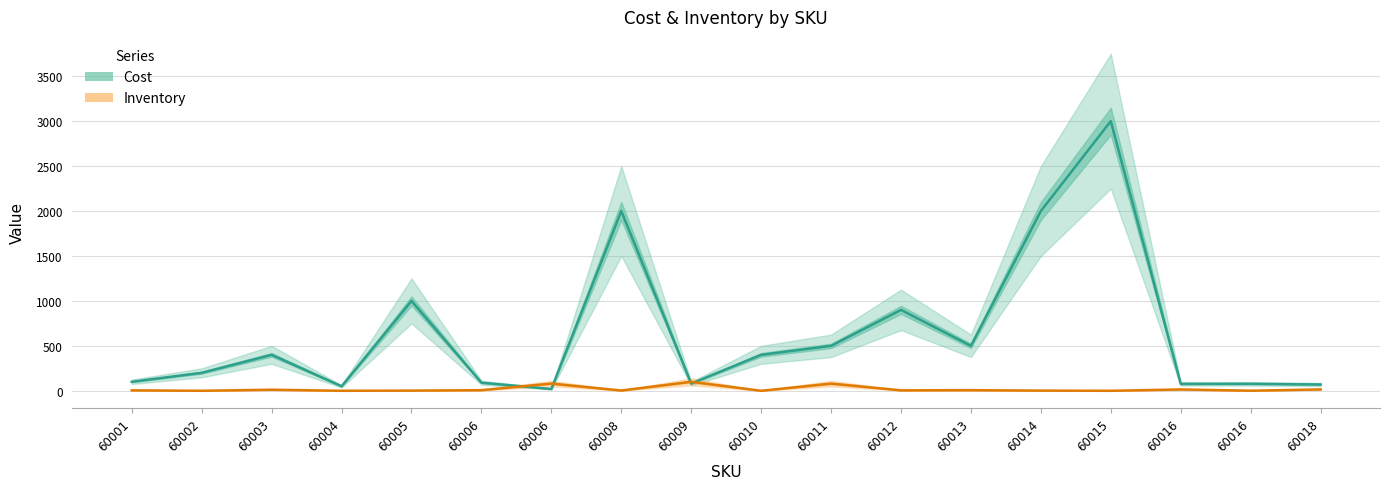

Between 60004 and 60006, which series saw the biggest shift?

Cost